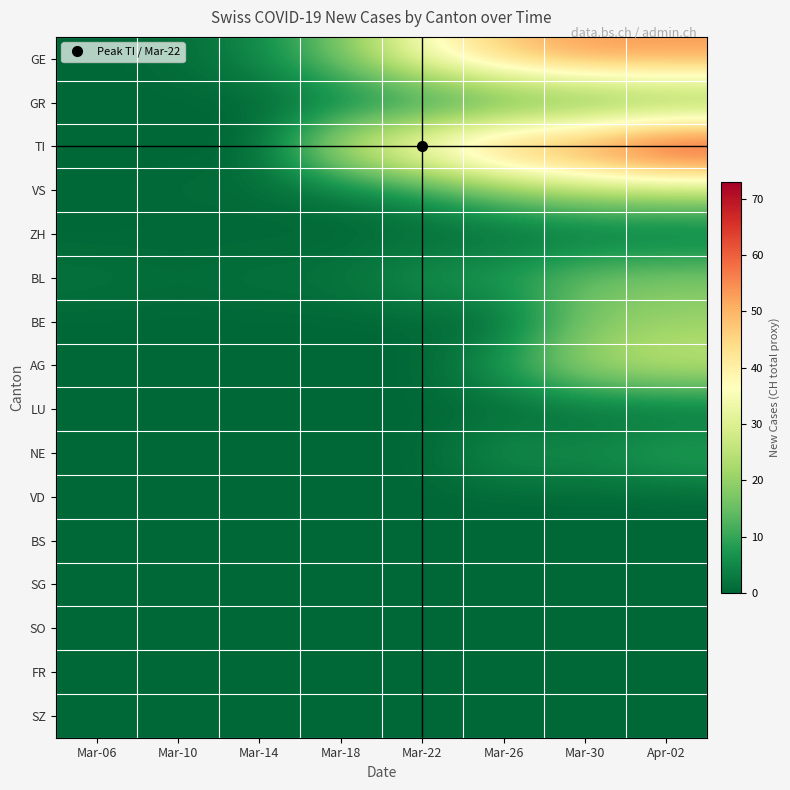

What is the greatest value displayed?

73